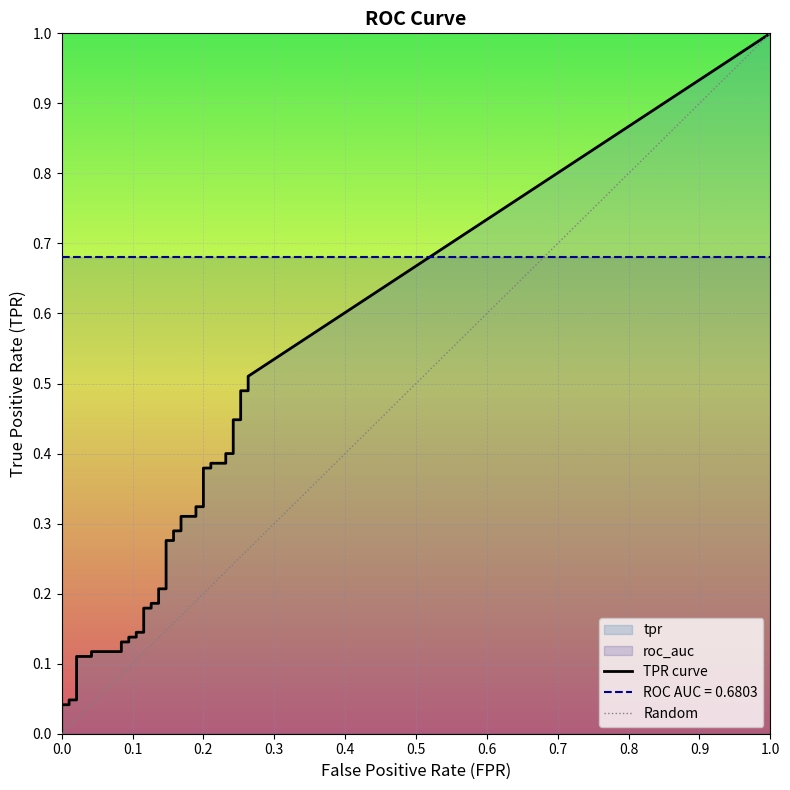

List the series in order of their overall mean, lowest first.

fpr, tpr